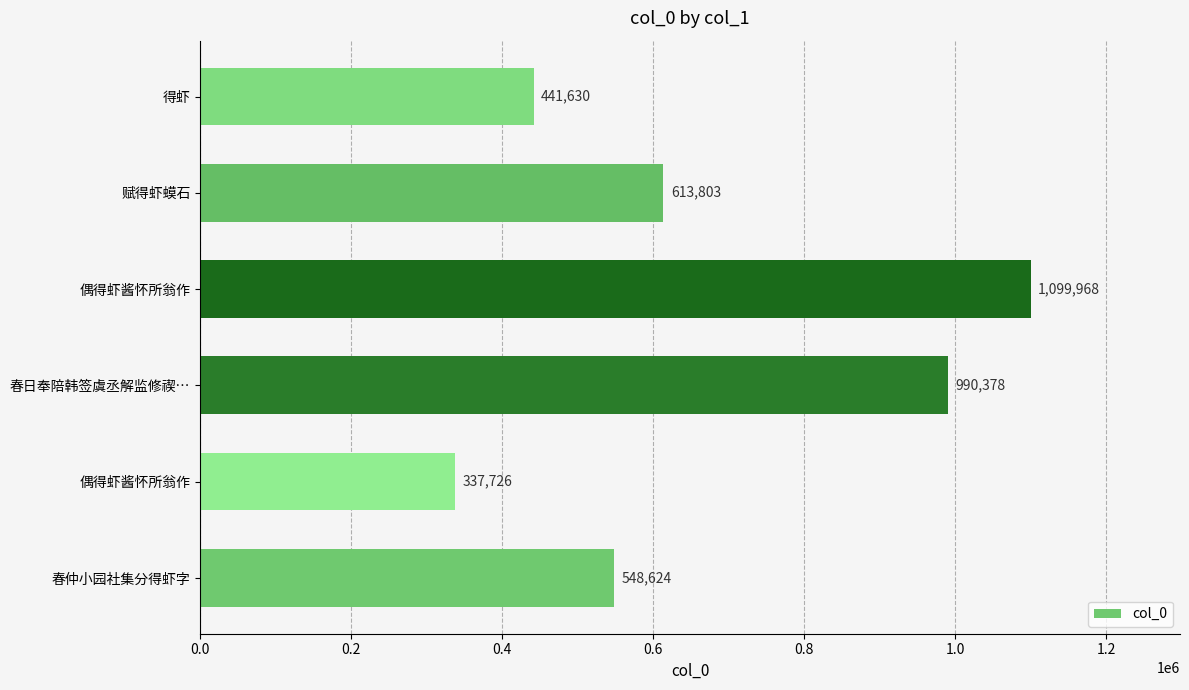

Count the number of data series in this chart.

1